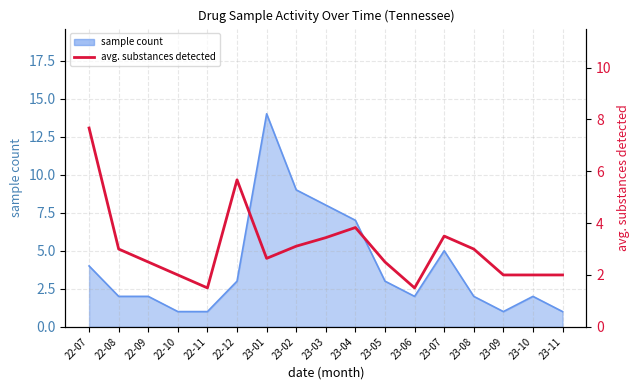

What is the value of the 17th point from the left?

2.0